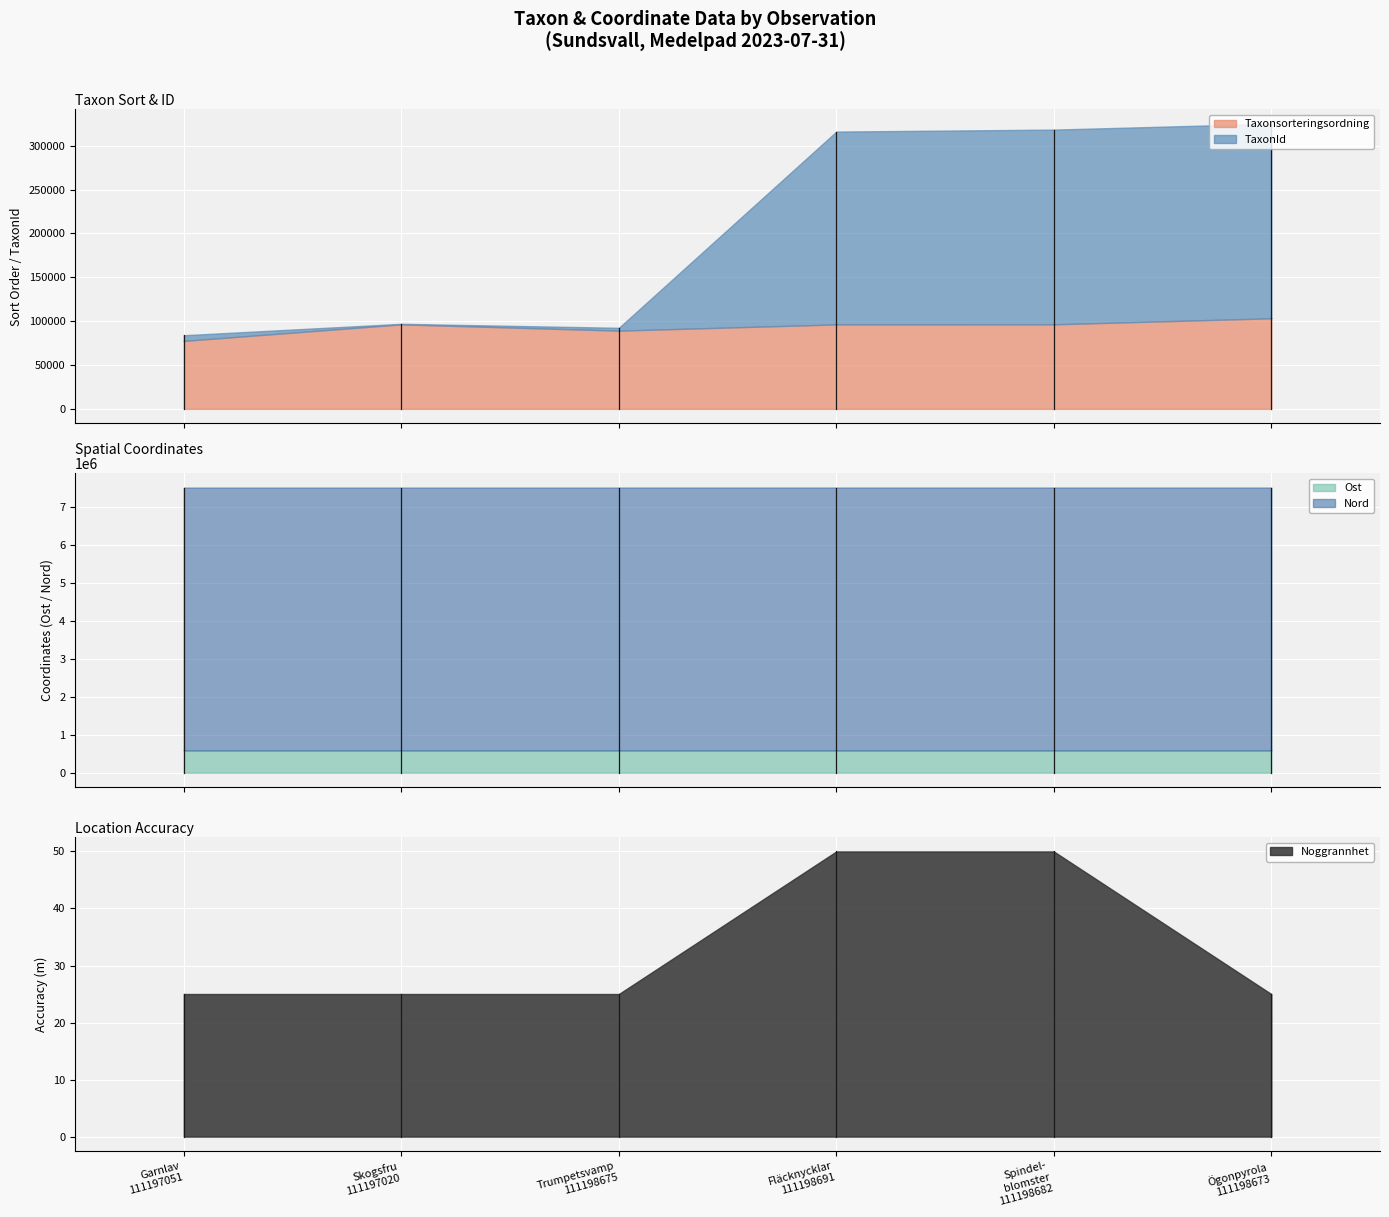

True or false: Taxonsorteringsordning and Ost cross at least once.

False